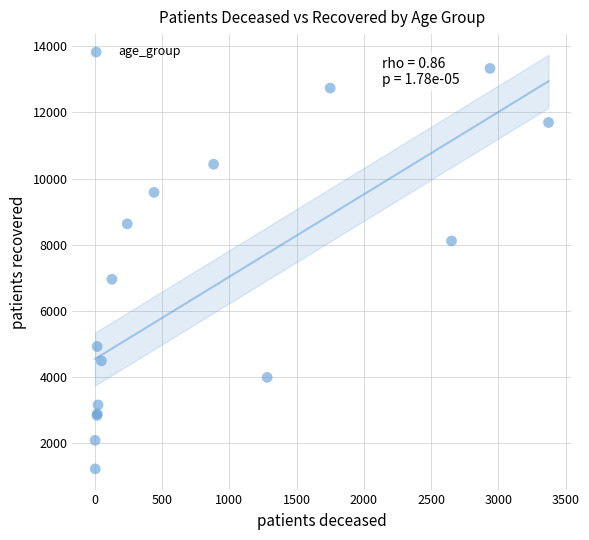

What Y value in the scatter plot is closest to 7277?

6955